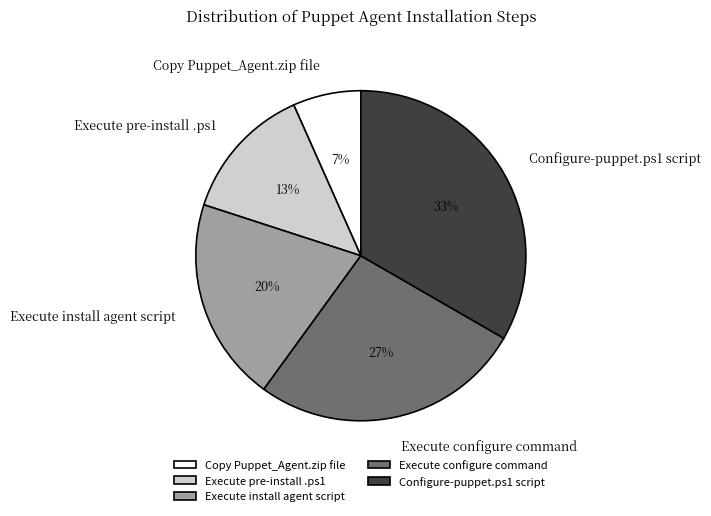

Rank the categories by value from lowest to highest.

Copy Puppet_Agent.zip file, Execute pre-install .ps1, Execute install agent script, Execute configure command, Configure-puppet.ps1 script